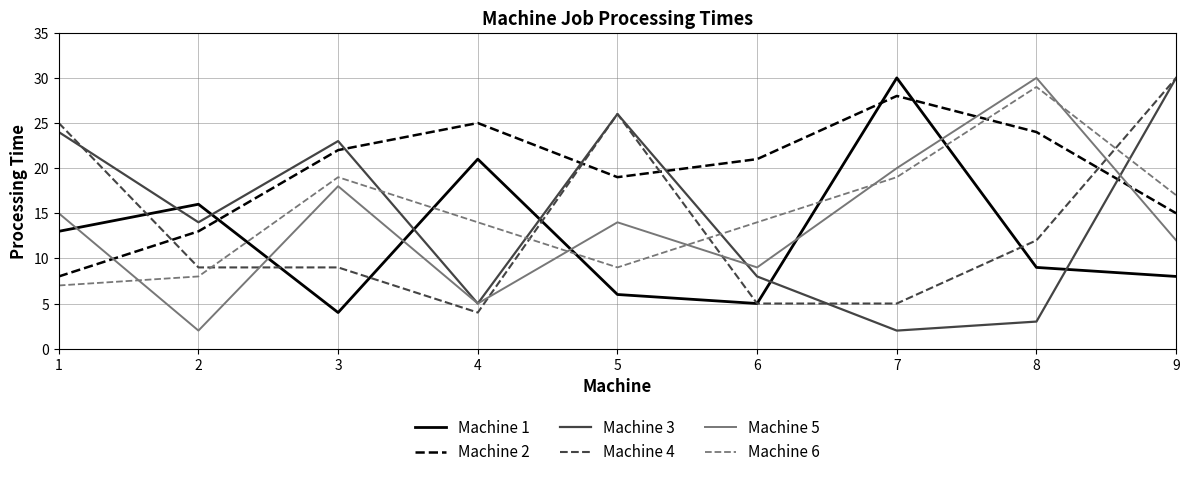

Between 5 and 8, which series saw the biggest shift?

Machine 3